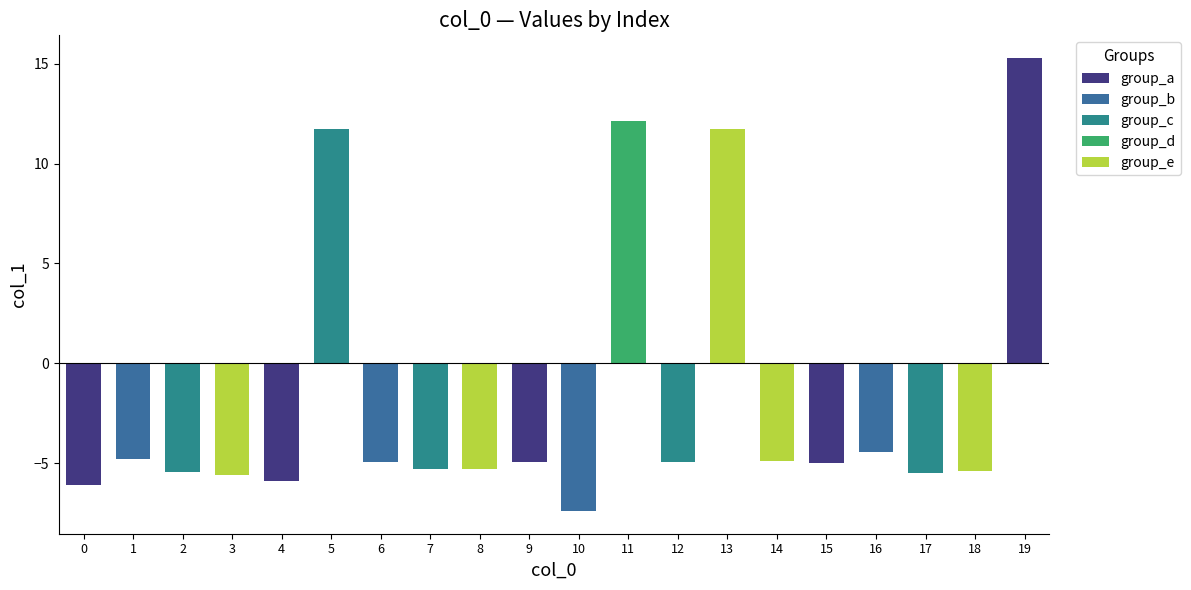

What is the sum of all values?

-35.0